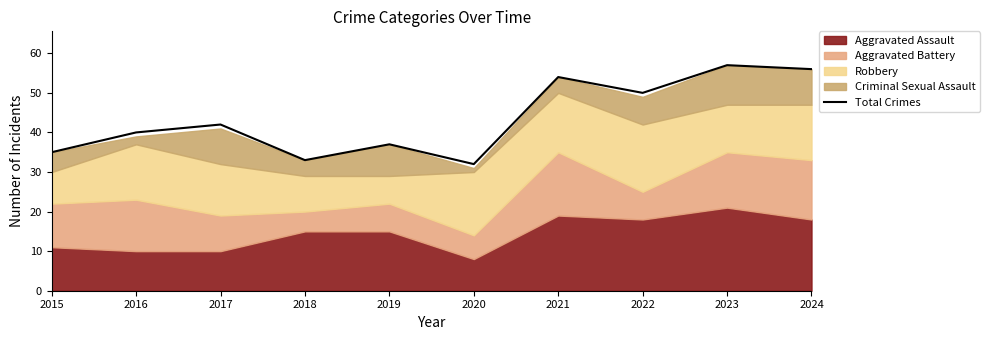

How many values are below 42?

5